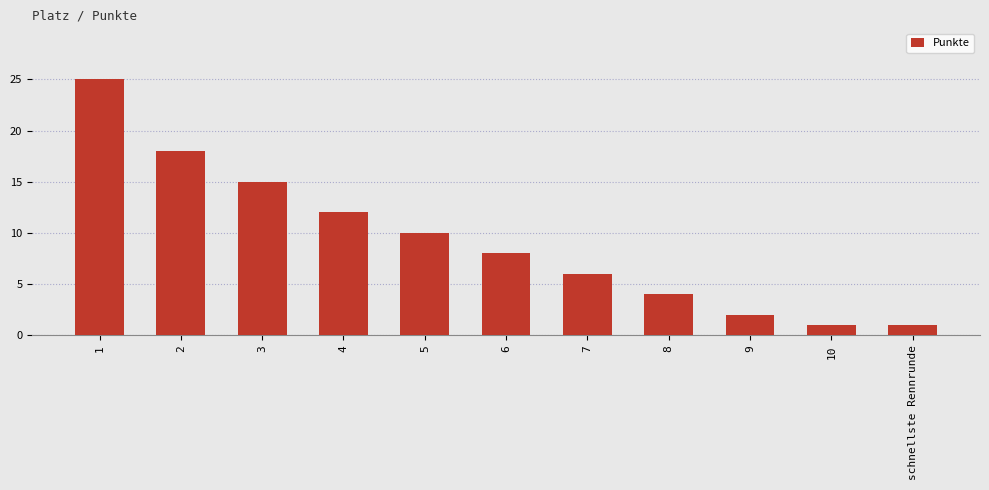

What is the difference between the second highest and minimum values?

17